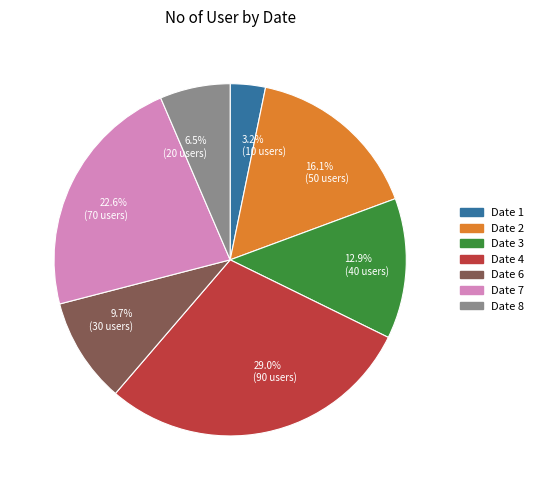

Is there any slice that represents more than half of the pie?

No